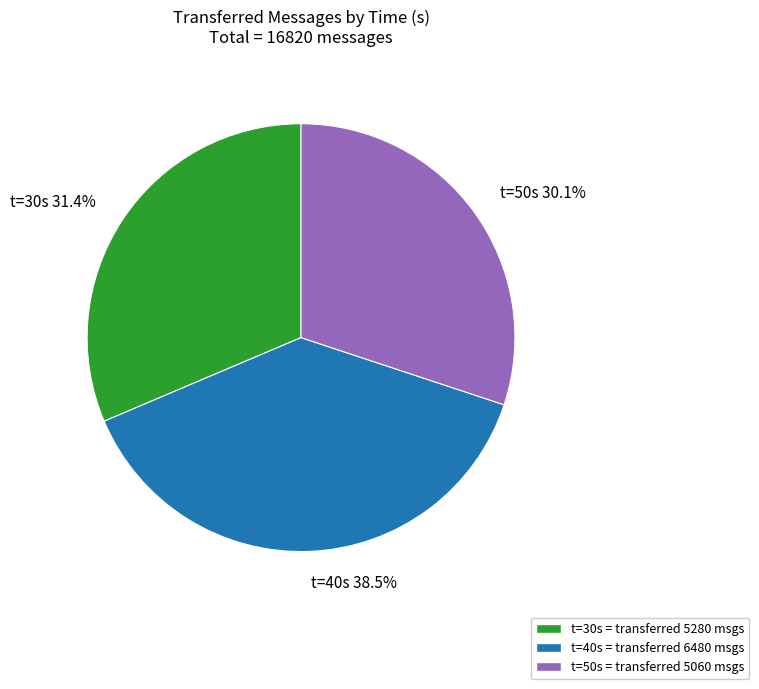

What is the largest slice in the pie chart?

t=40s 38.5%